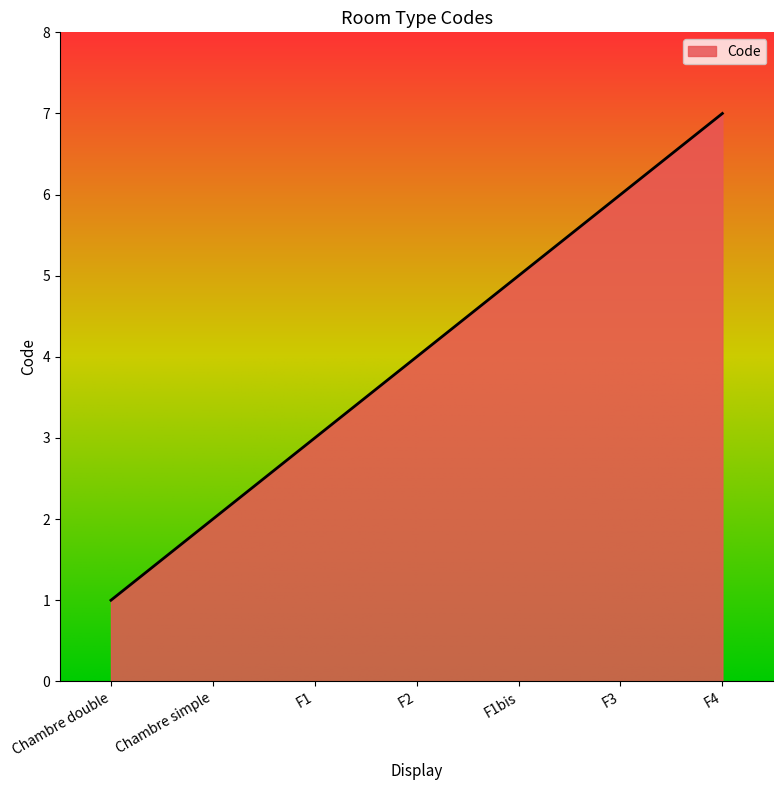

List the labels in order of value, smallest first.

Chambre double, Chambre simple, F1, F2, F1bis, F3, F4